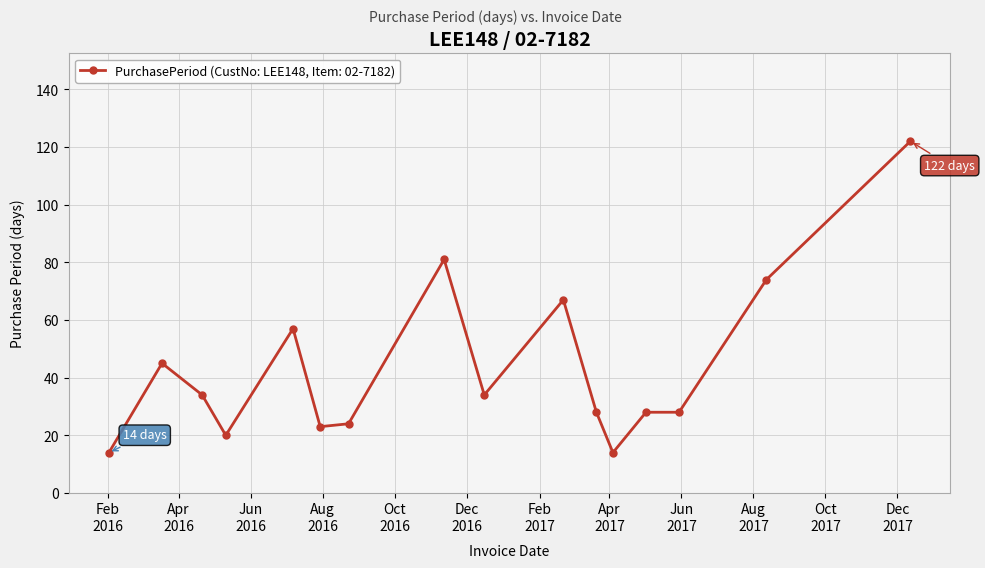

Reading left to right, extract all data points from this chart.

14	45	34	20	57	23	24	81	34	67	28	14	28	28	74	122